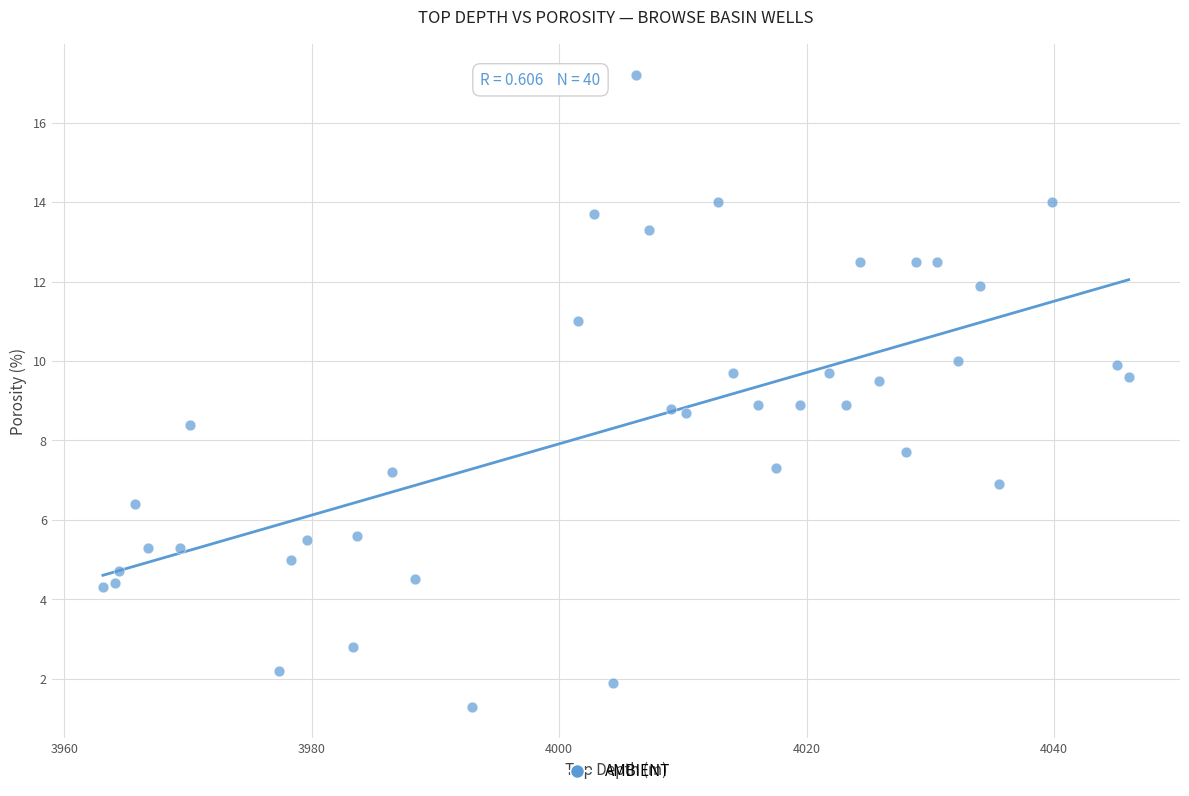

What is the range of Y values (max minus min)?

15.9